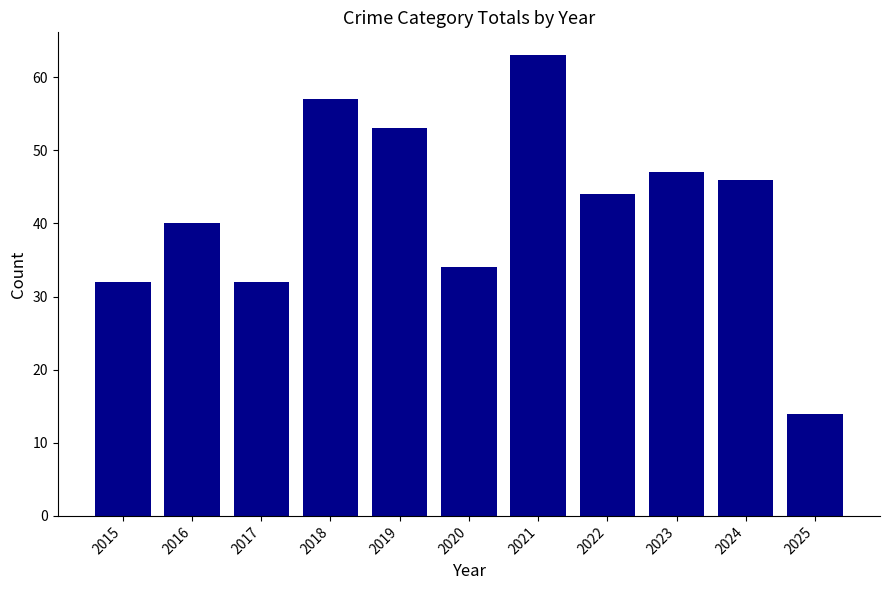

What is the value of the 6th bar from the left?

34